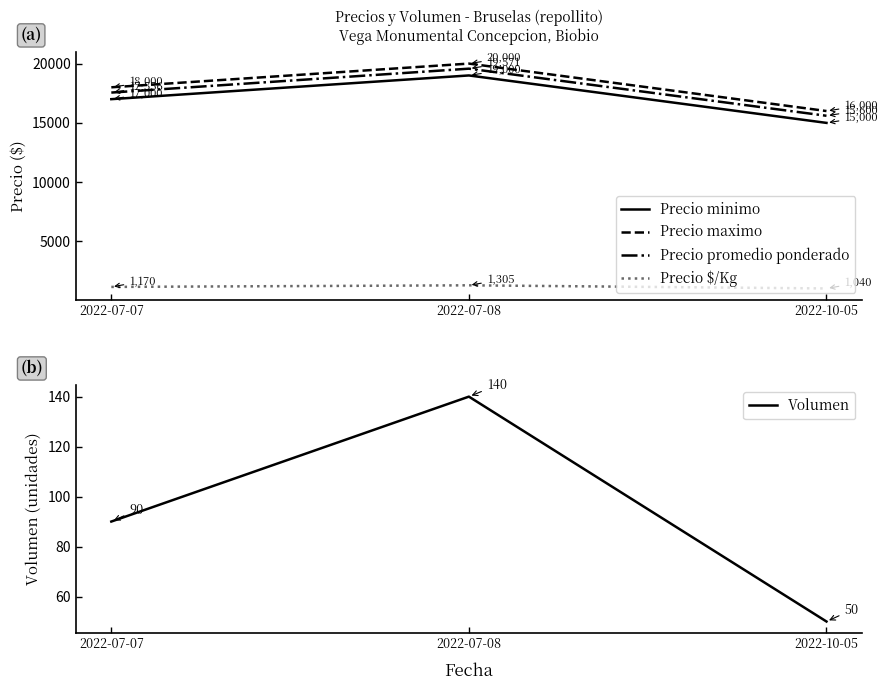

What is the spread (max minus min) of values at 2022-07-07?

17910